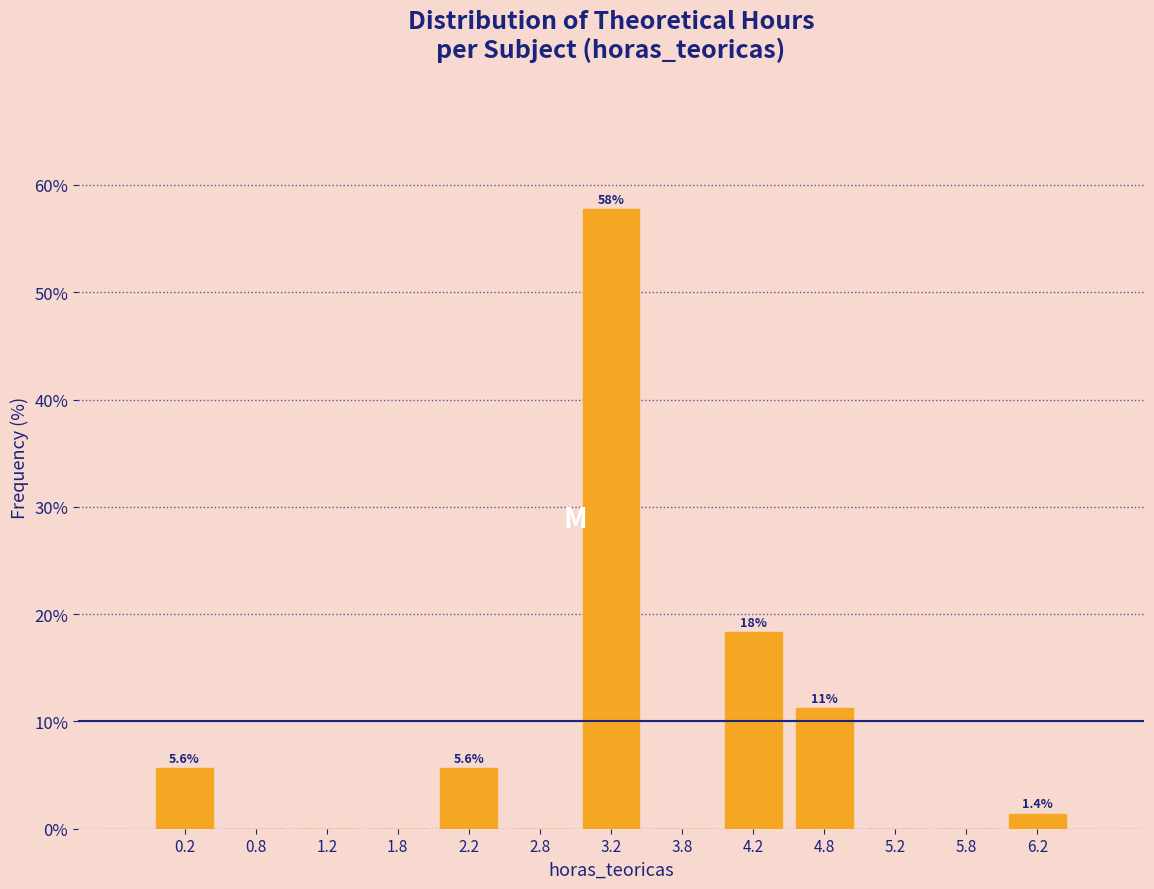

Which range on the x-axis has the tallest bar?

3.0 to 3.5